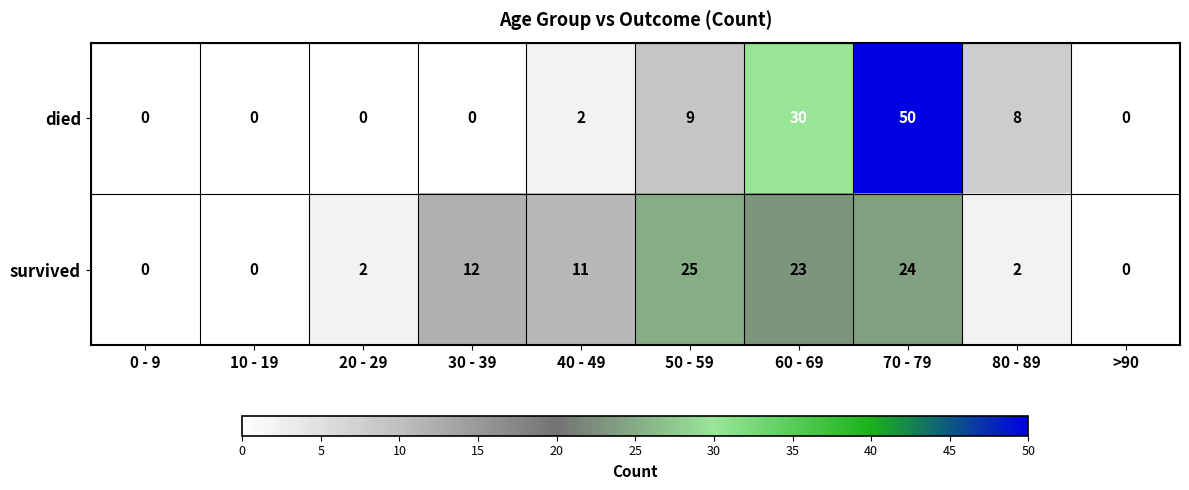

The survived series shows 9 at 10 - 19. True or false?

False